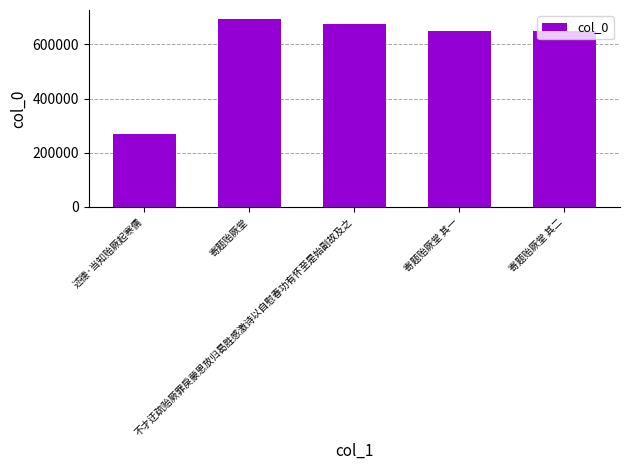

What is the difference between the second highest and minimum values?

405083